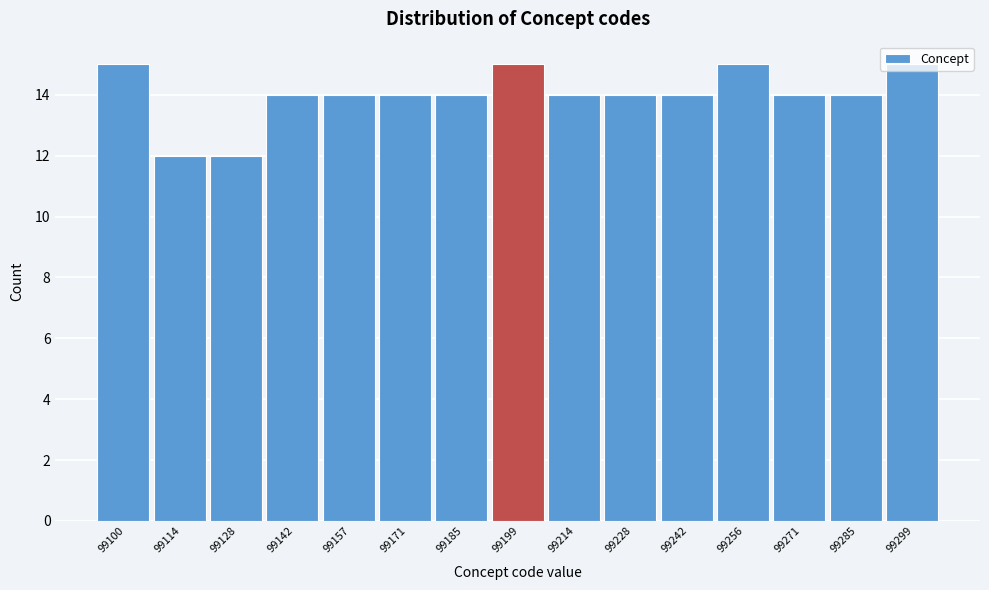

What is the value of the 5th bar from the left?

14